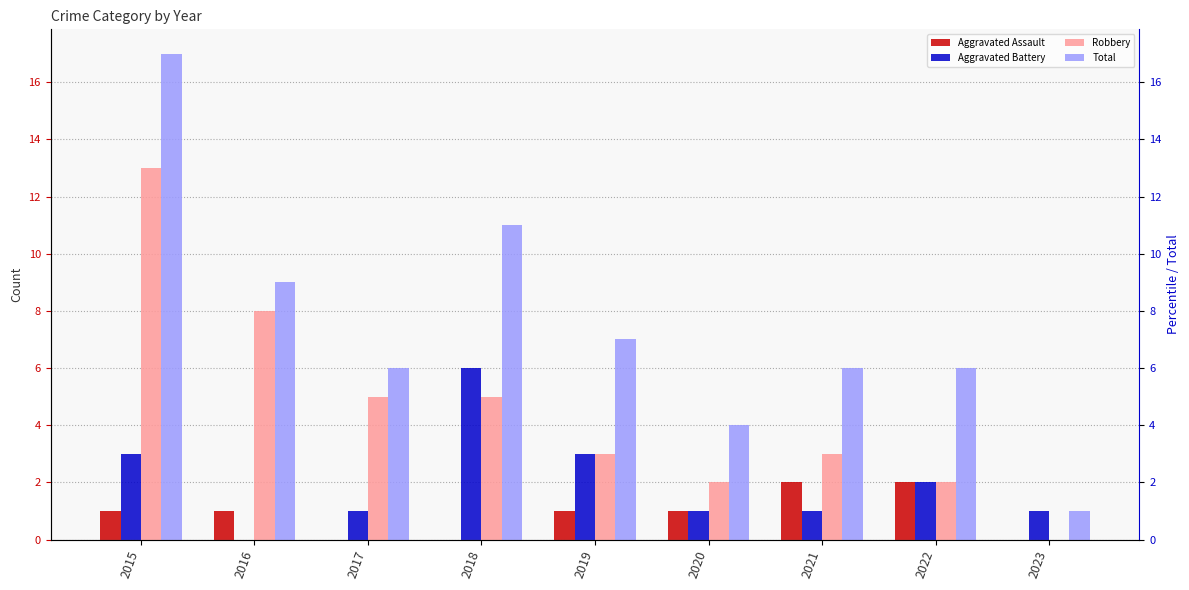

Which series has the widest spread of values?

Total